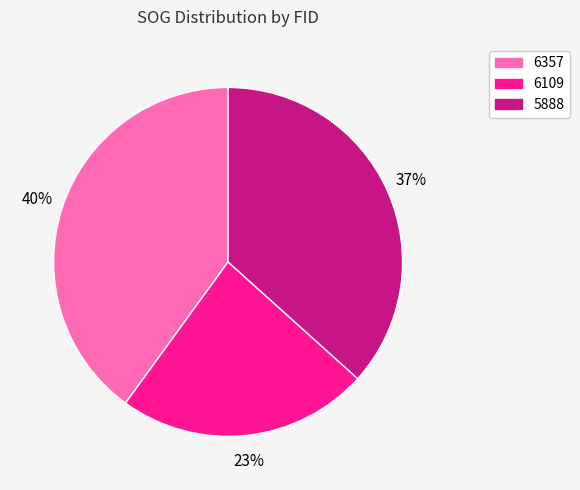

To the nearest percent, what is the difference between the 6357 and 6109 slice percentages?

17%